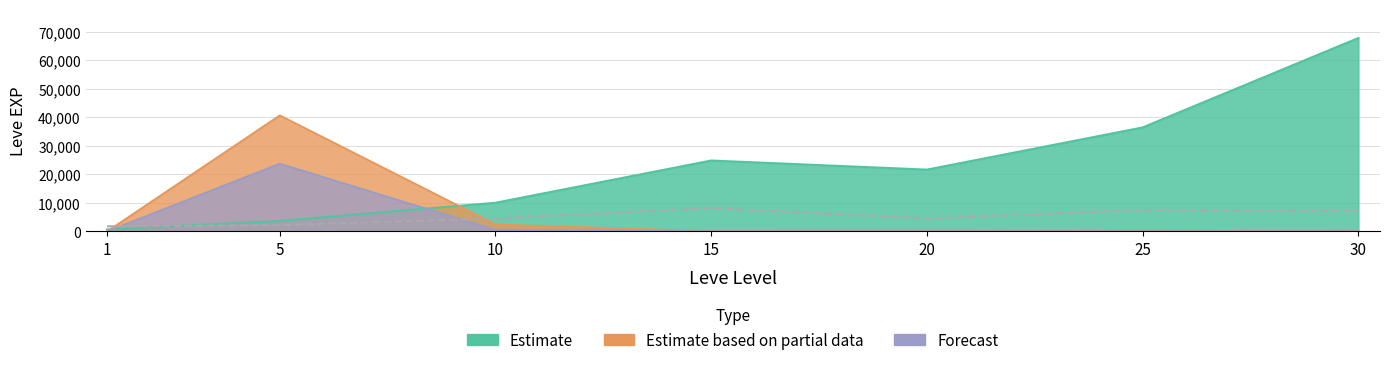

Which has a higher value, 30 or 20?

30